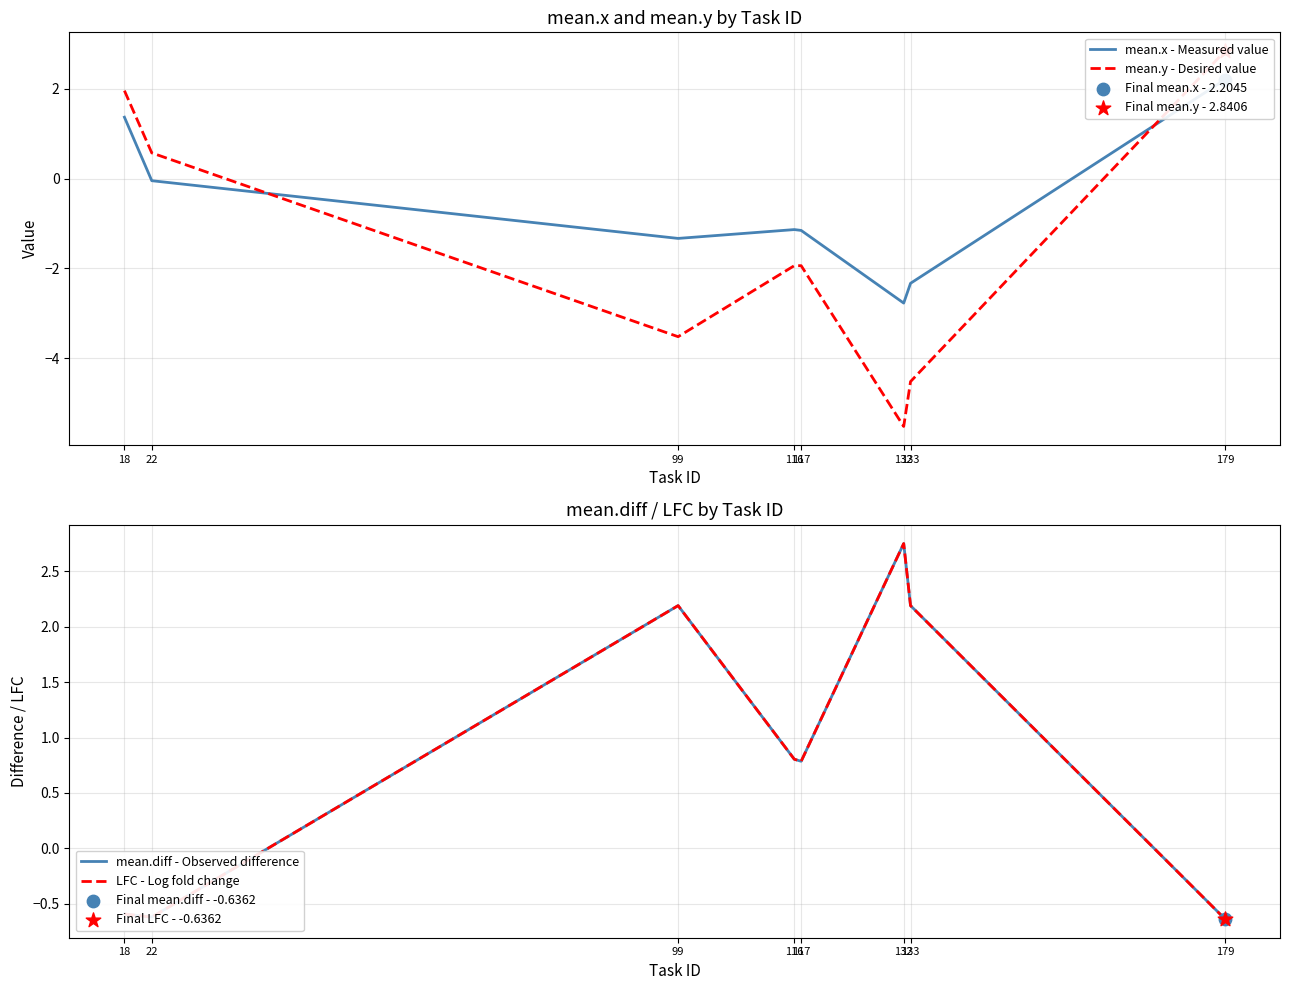

Which series has the largest total across all categories?

mean.diff - Observed difference